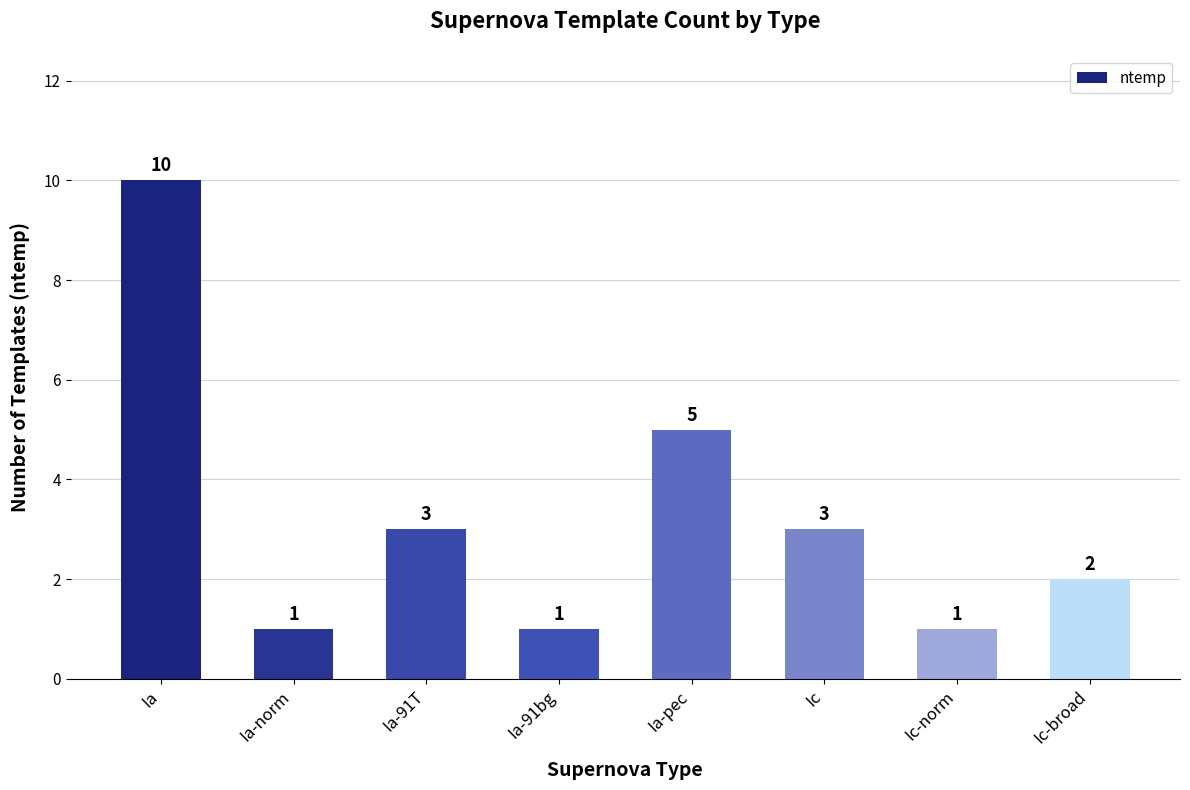

Is it true that the value at Ia-91bg is 2?

False